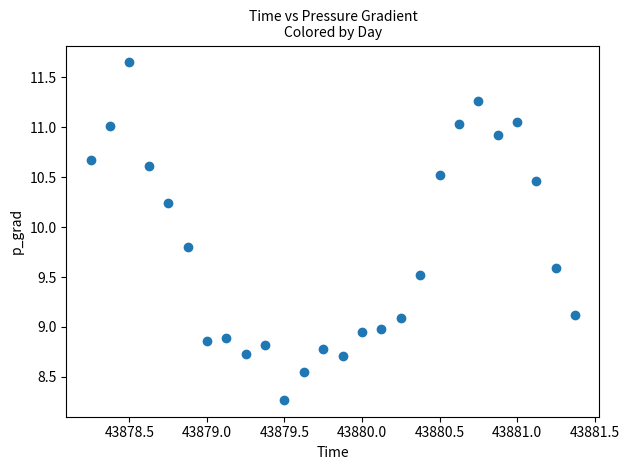

What is the range of X values (max minus min)?

3.1